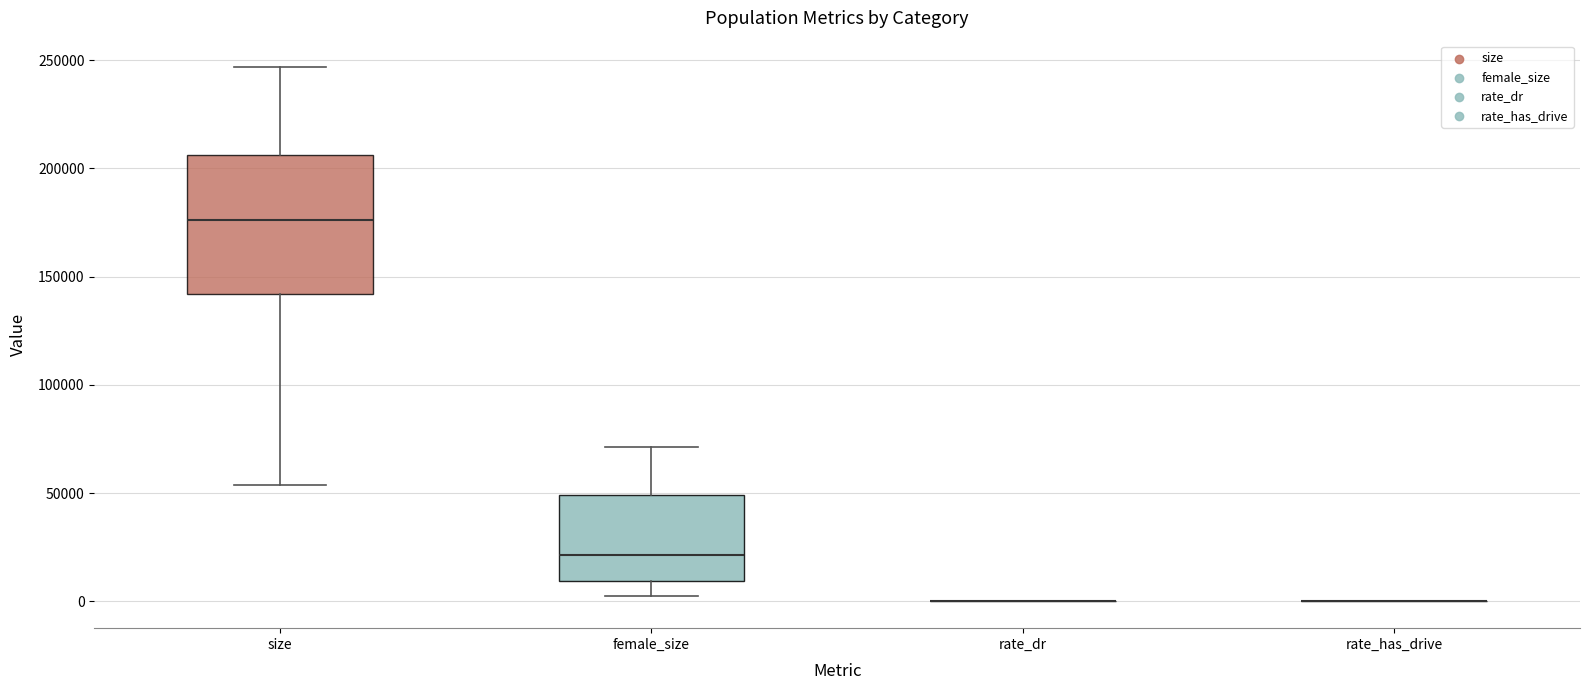

Reading left to right, read every box against the y-axis: the position of its median line, the range the box covers, and the ends of its whiskers. The values are not printed on the chart, so give them approximately, as read against the axis.

size: median 175000, box 140000 to 205000, whiskers 55000 to 245000
female_size: median 20000, box 10000 to 50000, whiskers 0 to 70000
rate_dr: box collapsed to a line at 0, whiskers 0 to 0
rate_has_drive: box collapsed to a line at 0, whiskers 0 to 0